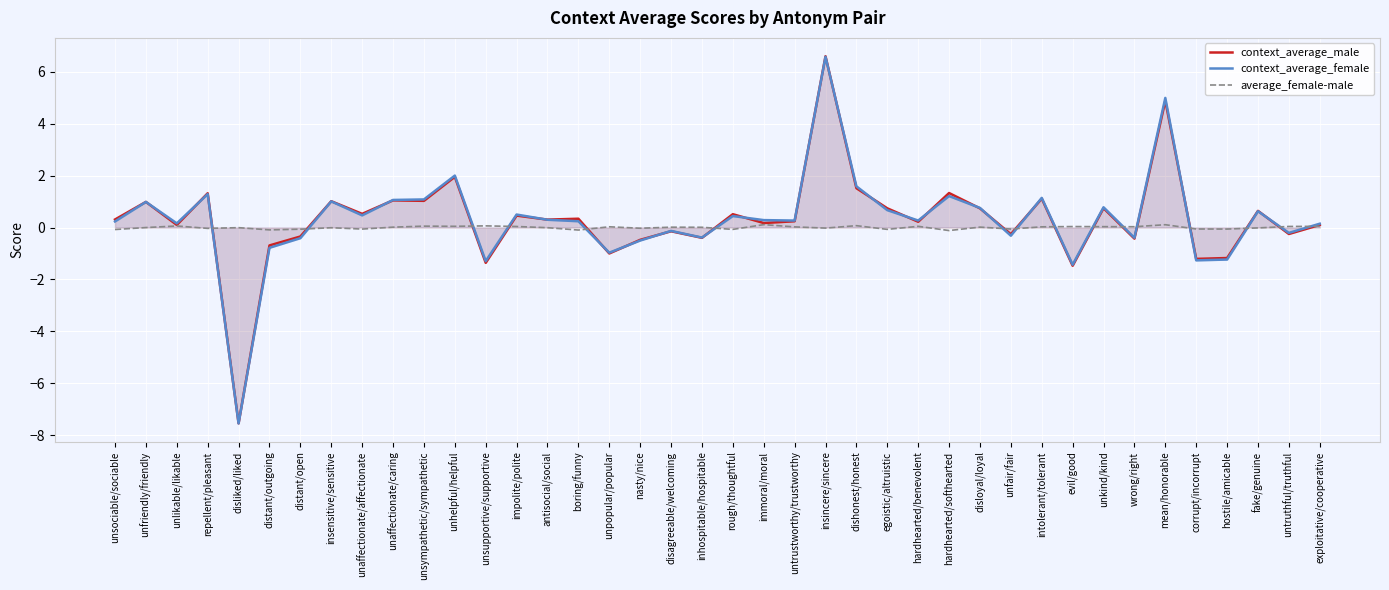

Where do context_average_male and average_female-male first cross each other?

repellent/pleasant and disliked/liked